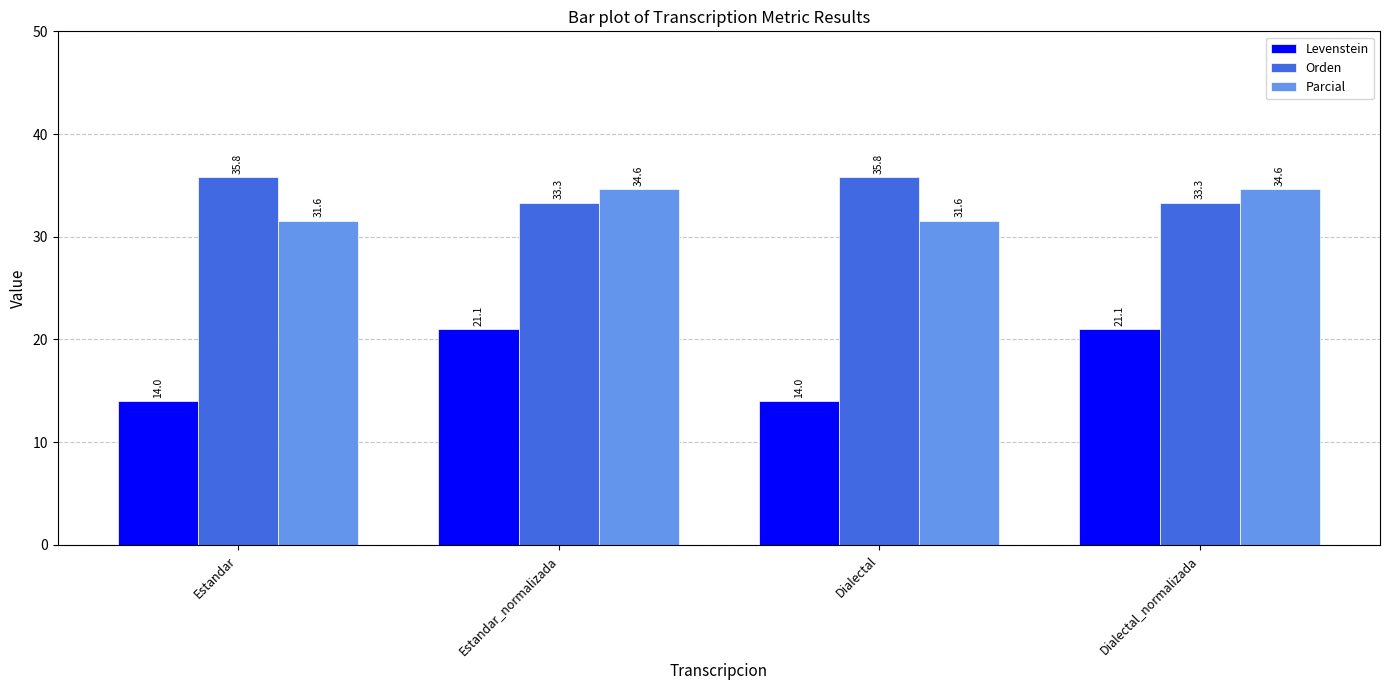

True or false: Levenstein has a value of 21.1 at Dialectal_normalizada.

True